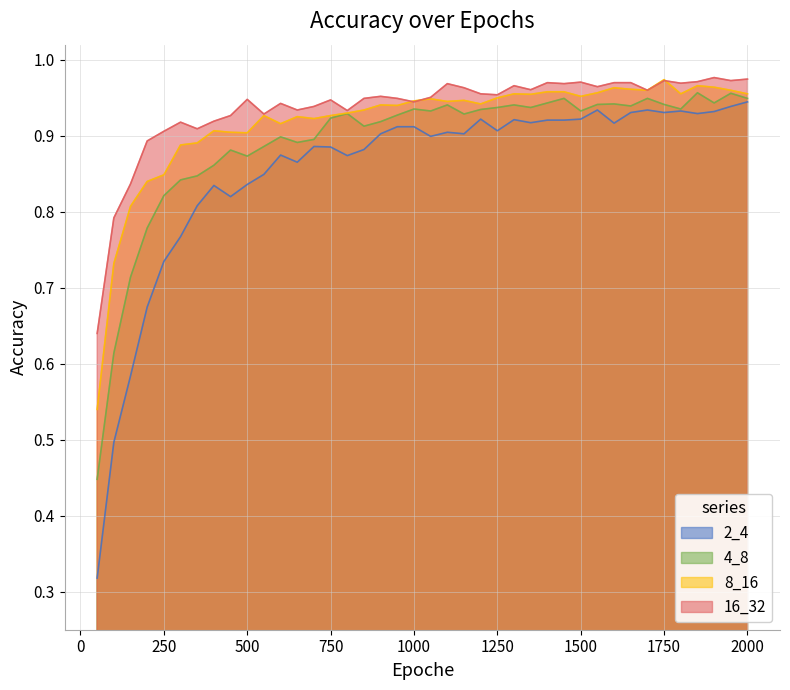

List the series in order of their peak value, highest first.

16_32, 8_16, 4_8, 2_4